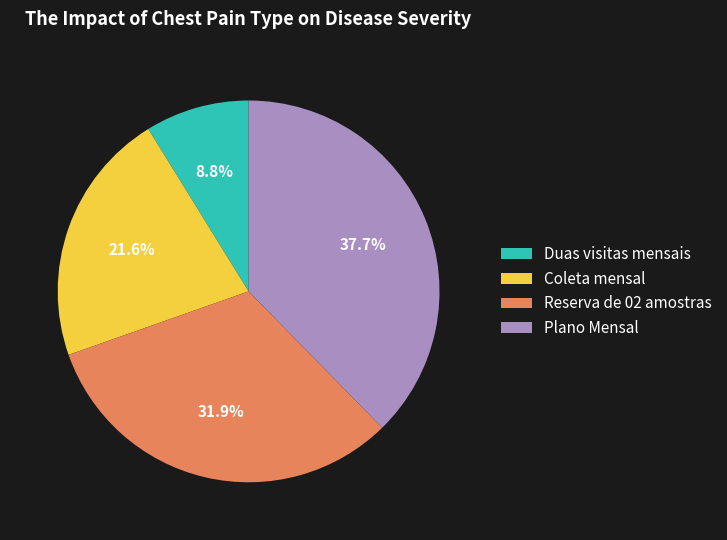

What is the ratio of the value at Reserva de 02 amostras to the value at Coleta mensal?

1.5